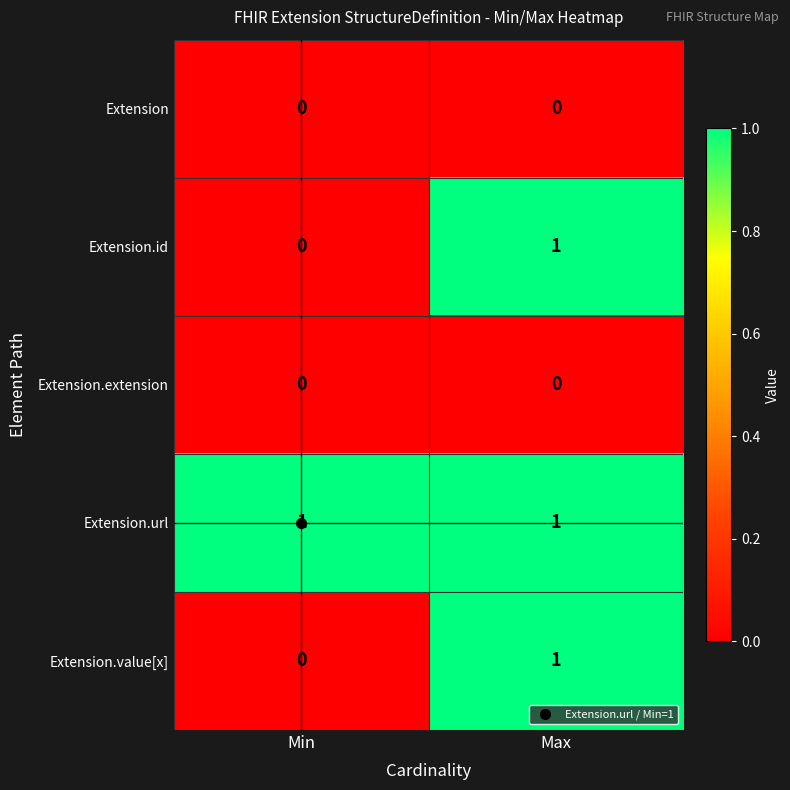

The value of Extension.url at Min is 0. True or false?

False